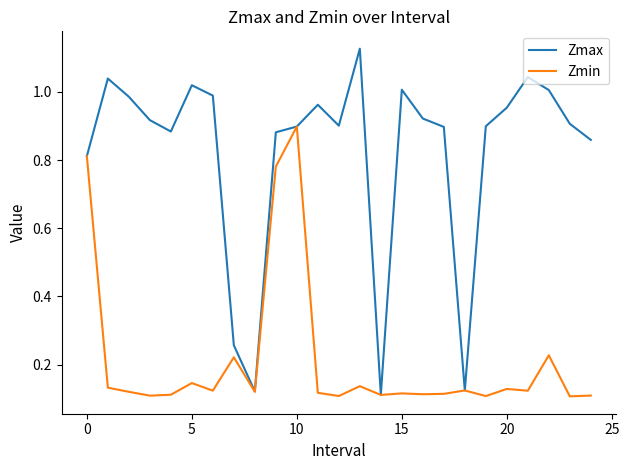

List the series in order of their overall mean, highest first.

Zmax, Zmin